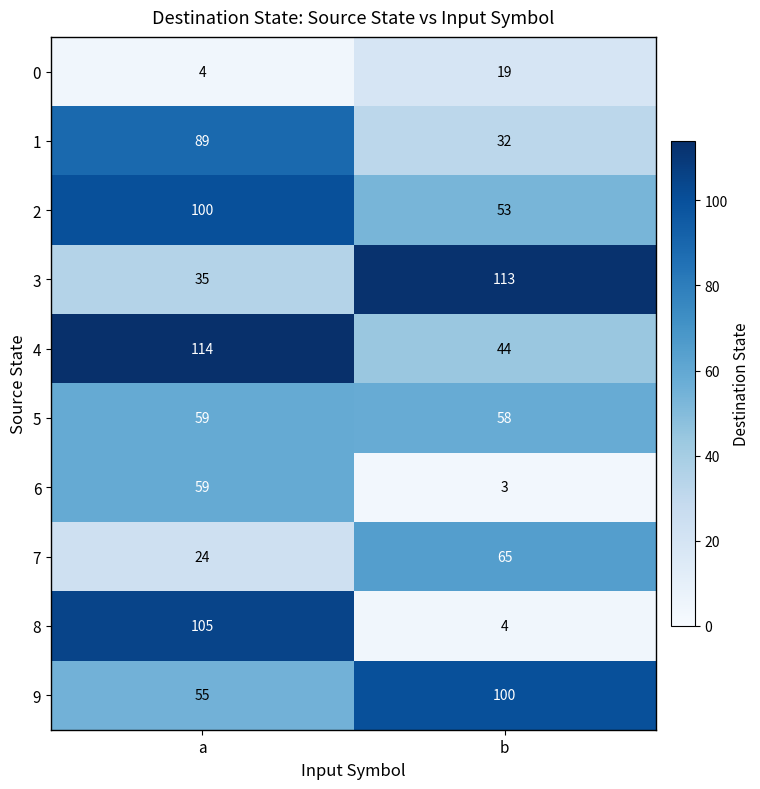

What is the lowest value of the 3 series?

35